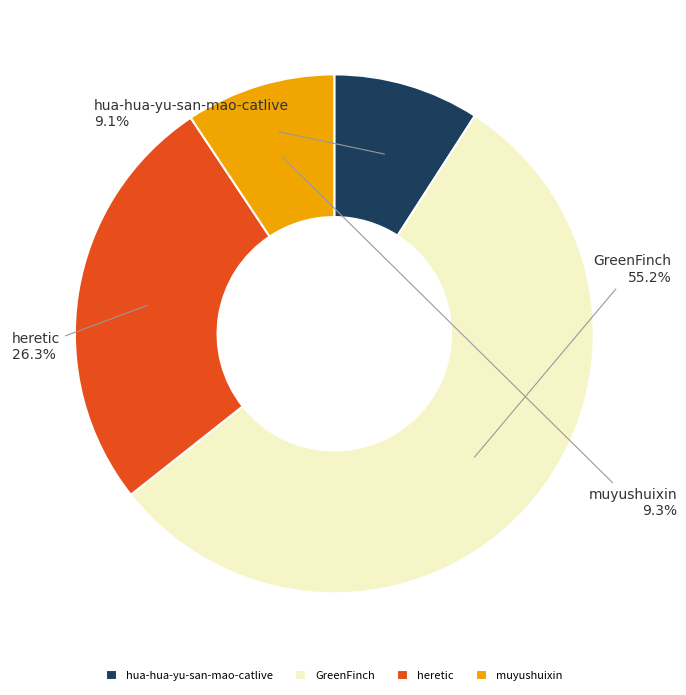

Count the number of slices in the pie.

4